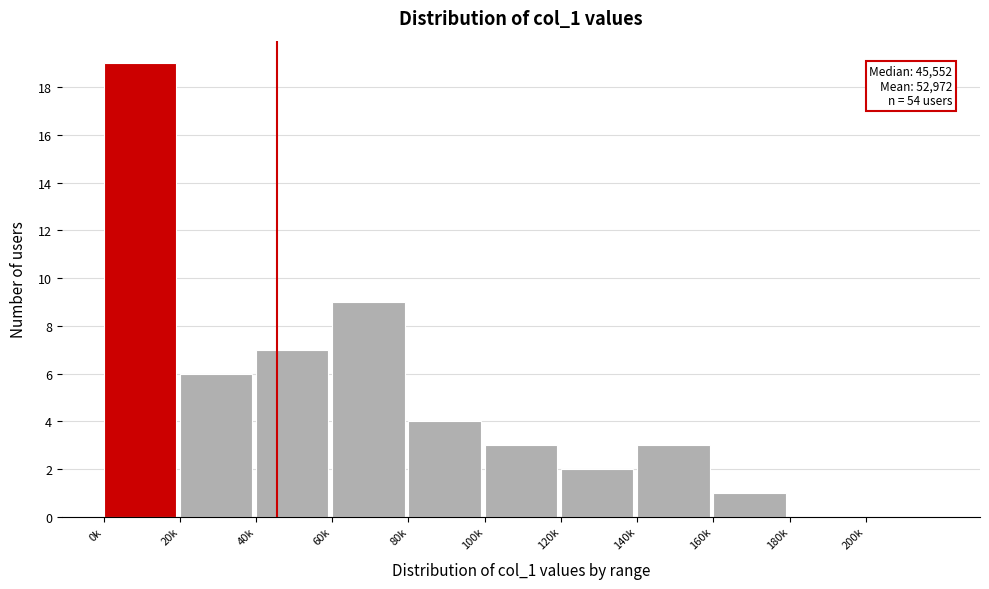

Reading left to right, transcribe all the data shown in this chart.

0k=19	20k=6	40k=7	60k=9	80k=4	100k=3	120k=2	140k=3	160k=1	180k=0	200k=0